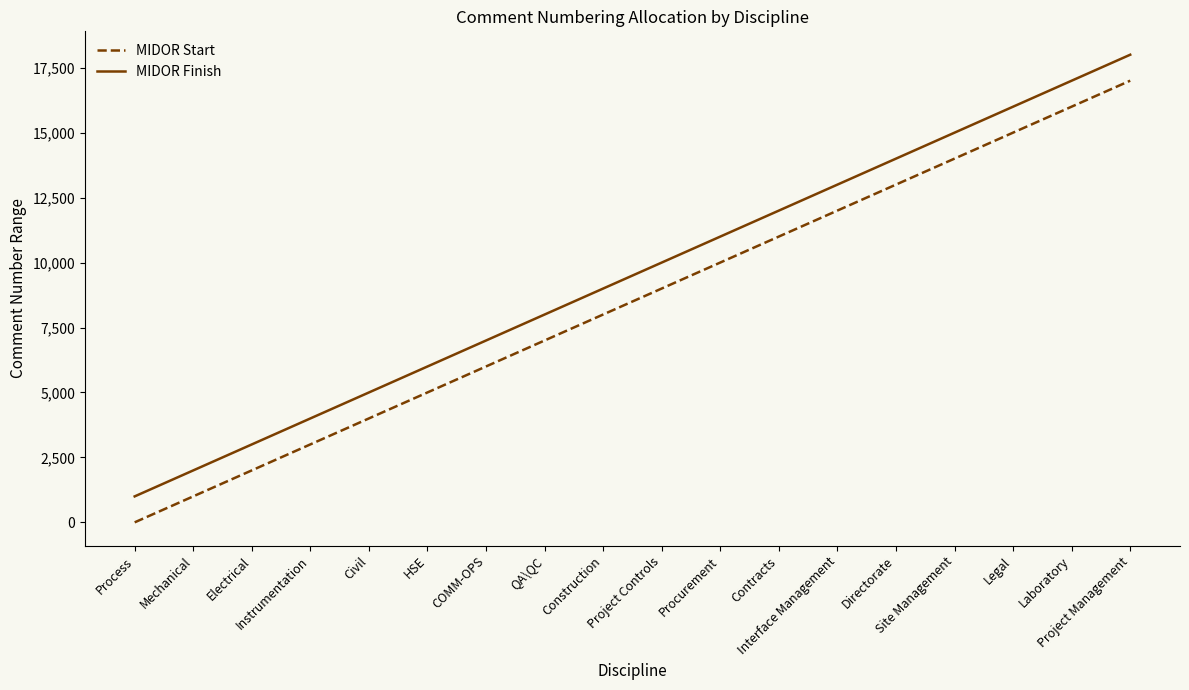

True or false: MIDOR Finish has a value of 6665 at Project Controls.

False